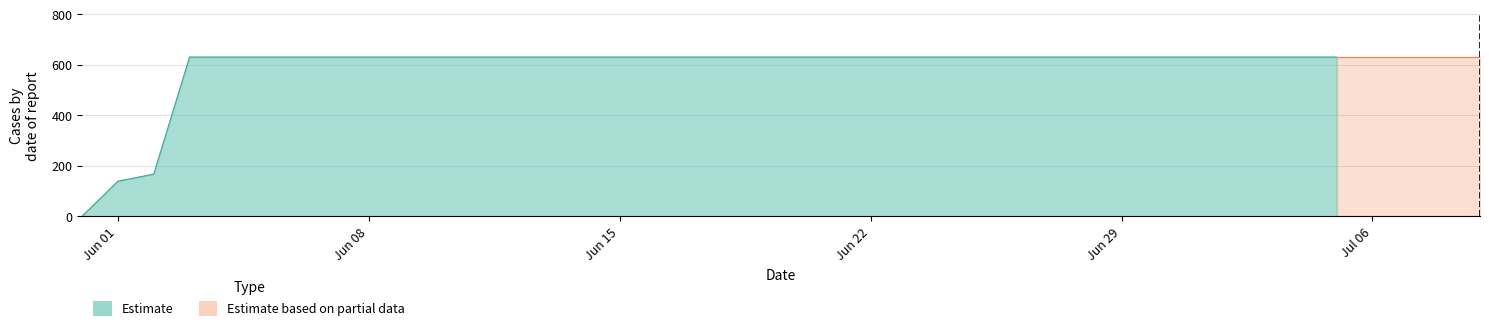

Between 24 and 27, which is larger?

24